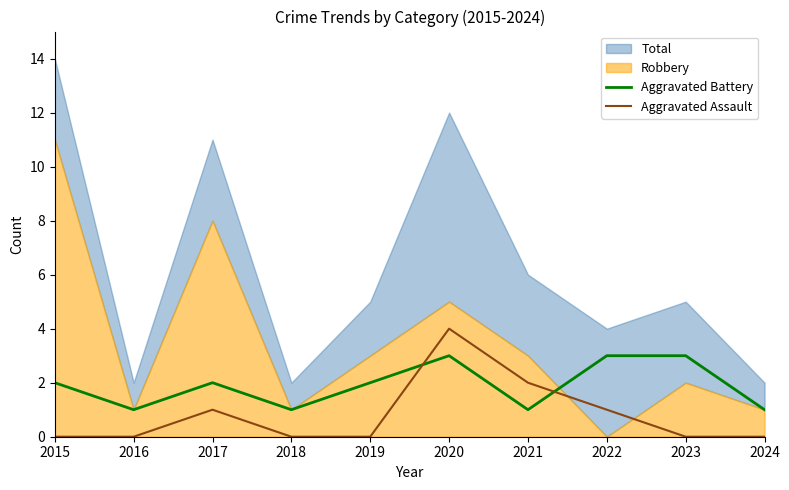

Is the value of Aggravated Battery at 2019 greater than the value of Aggravated Assault at 2019?

Yes